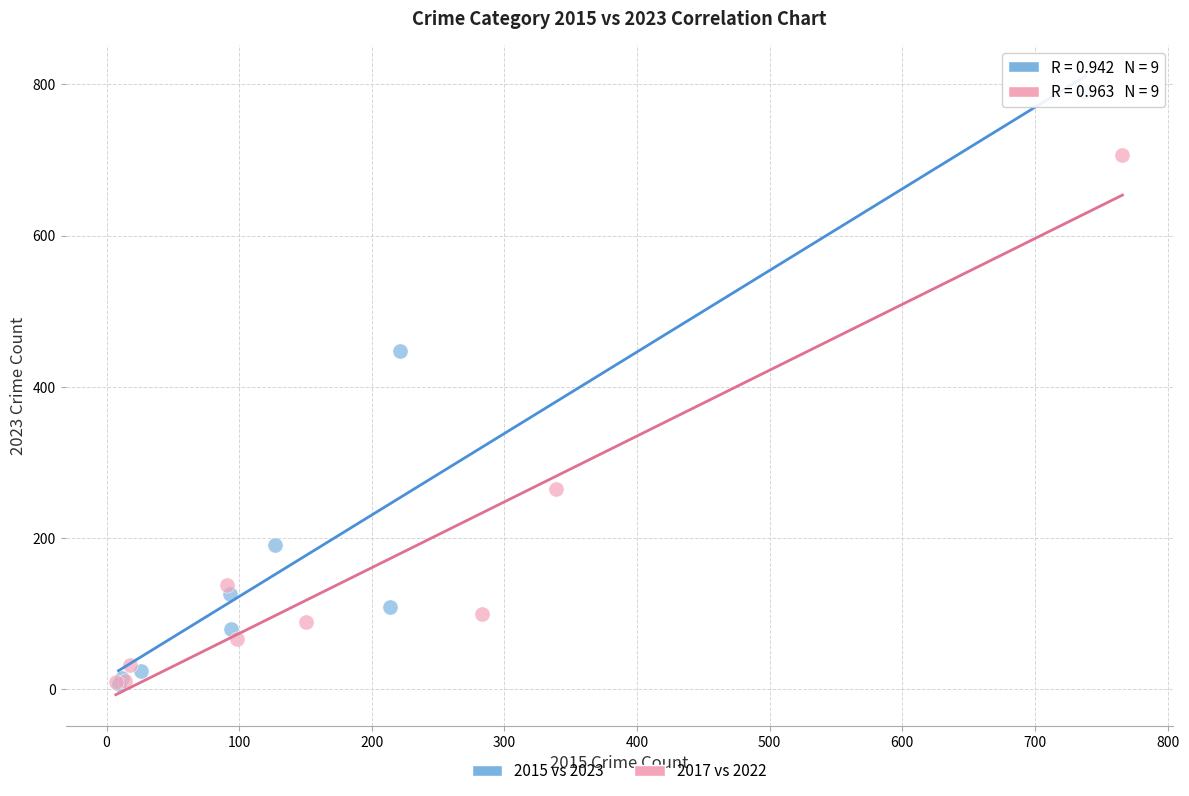

Which series has the widest spread of Y values?

2015 vs 2023